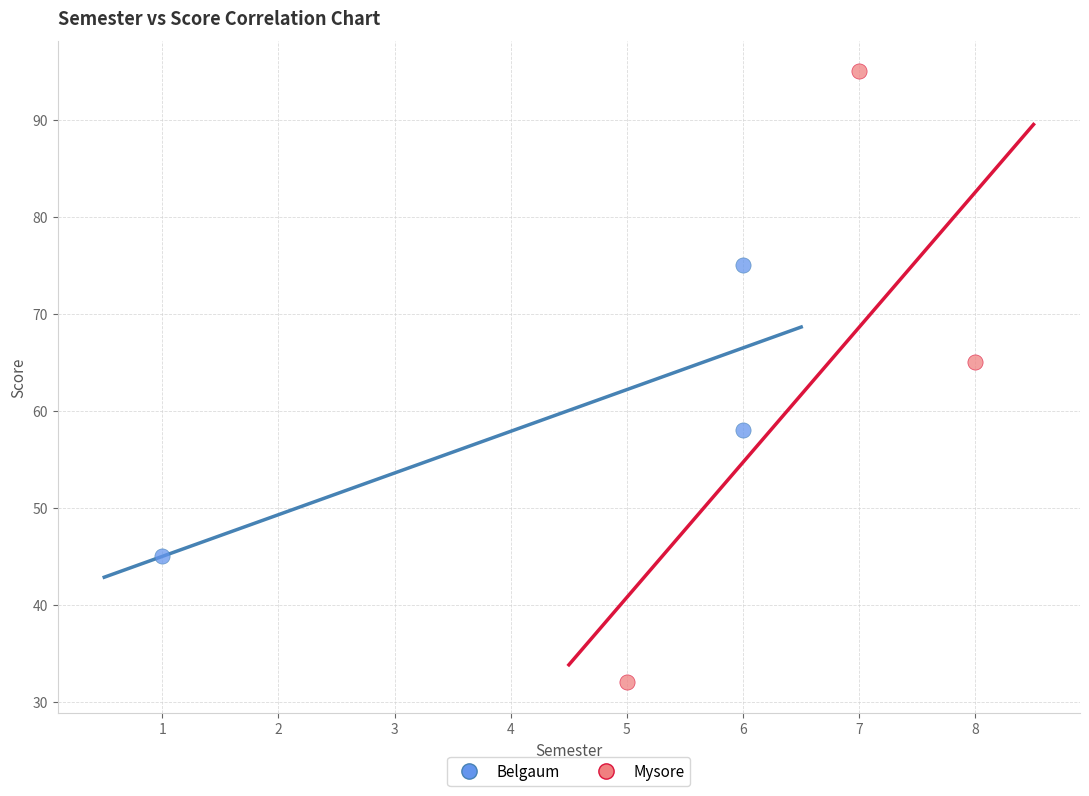

Which series reaches the minimum Y coordinate?

Mysore